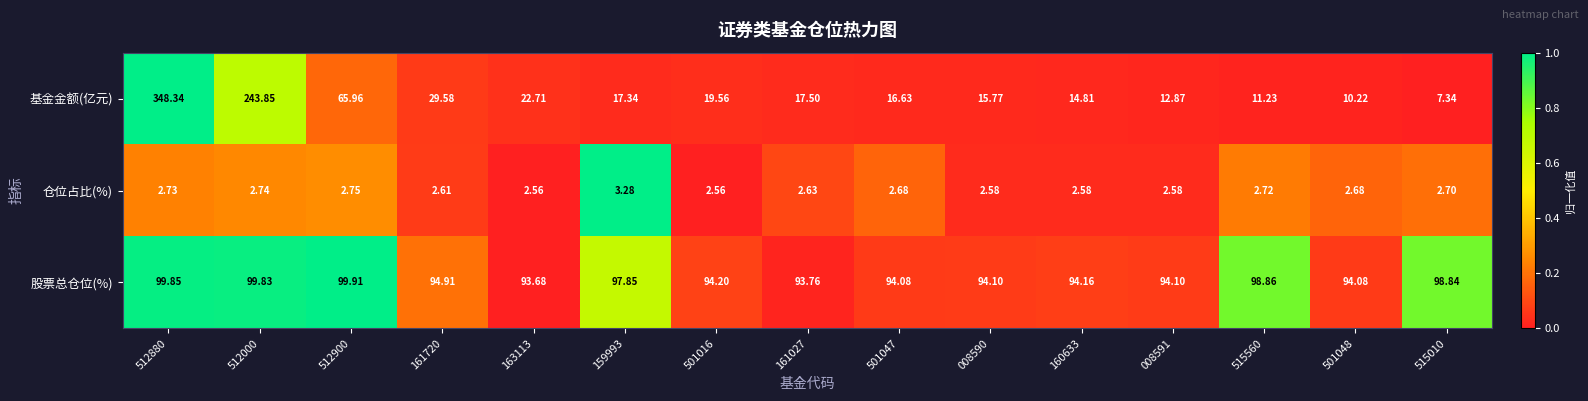

At which category is the sum across all series the highest?

512880